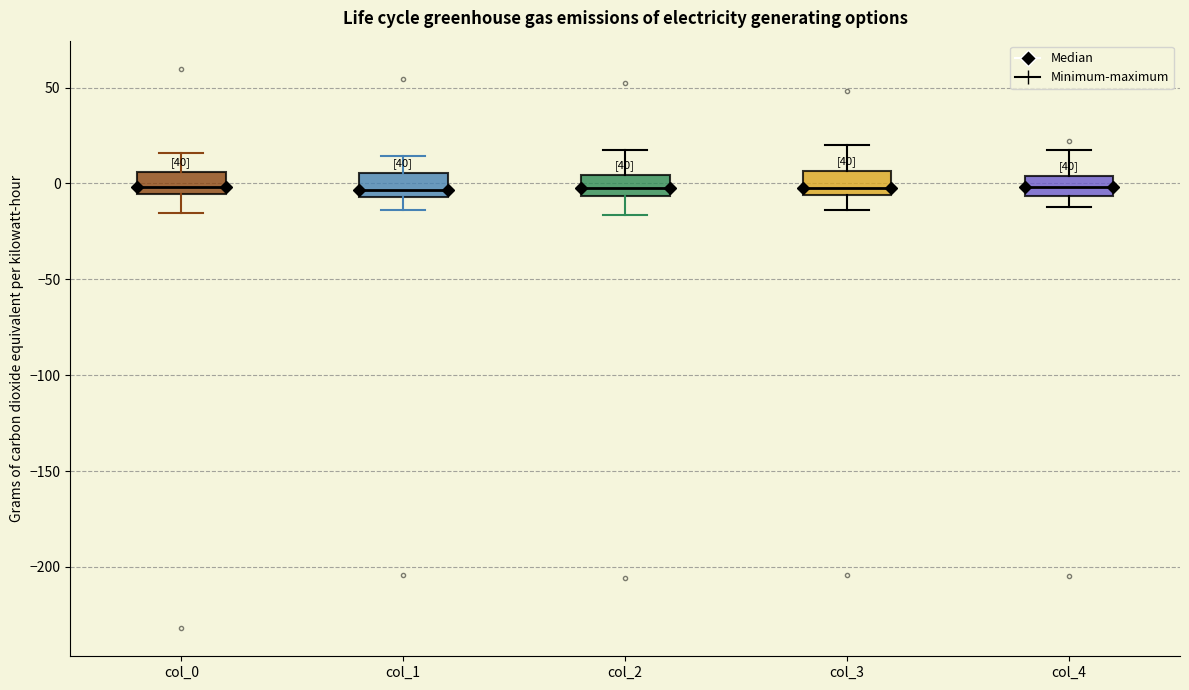

Reading left to right, read every box against the y-axis: the position of its median line, the range the box covers, and the ends of its whiskers. The values are not printed on the chart, so give them approximately, as read against the axis.

col_0: median 0, box -5 to 5, whiskers -15 to 15
col_1: median -5 (just above the box's lower edge), box -5 to 5, whiskers -15 to 15
col_2: median 0, box -5 to 5, whiskers -15 to 20
col_3: median 0, box -5 to 5, whiskers -15 to 20
col_4: median 0, box -5 to 5, whiskers -10 to 20